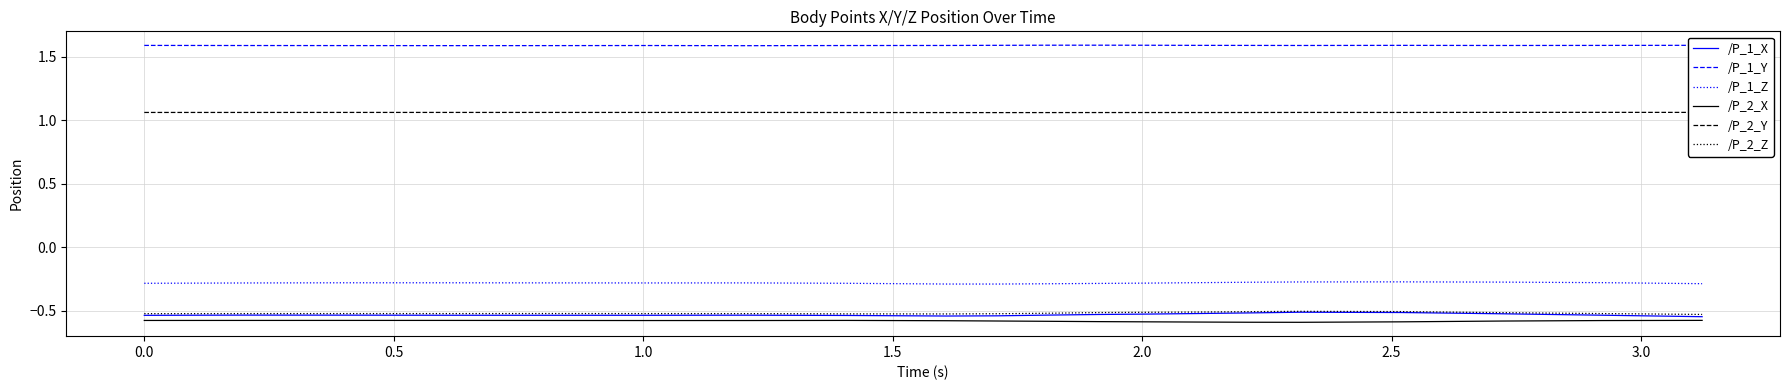

True or false: /P_1_X and /P_1_Y cross at least once.

False